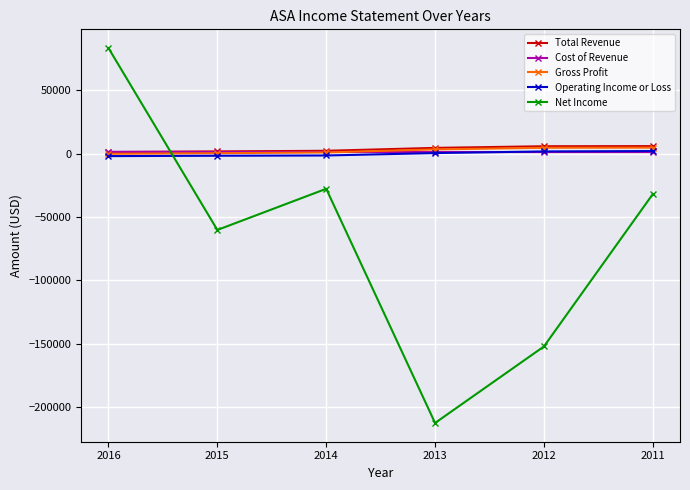

What is the difference between the highest and lowest values at 2016?

85300